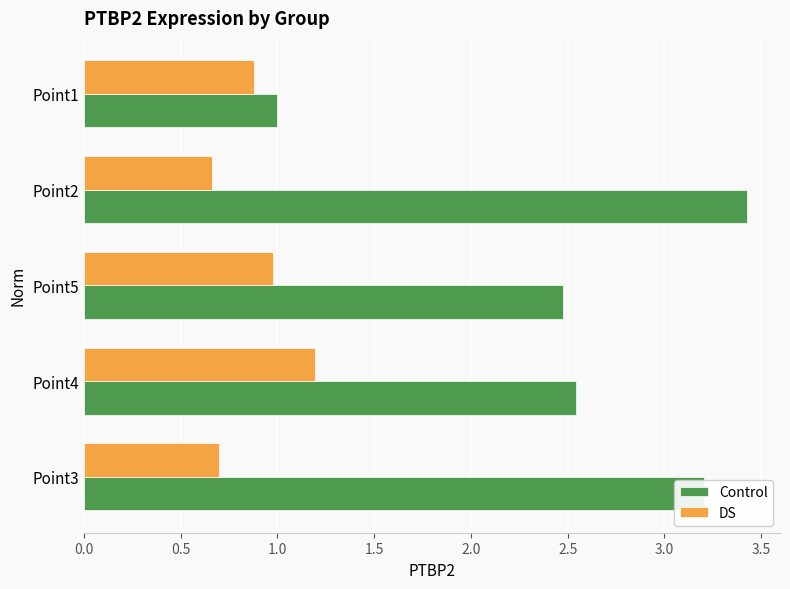

At which category is the sum across all series the highest?

Point2